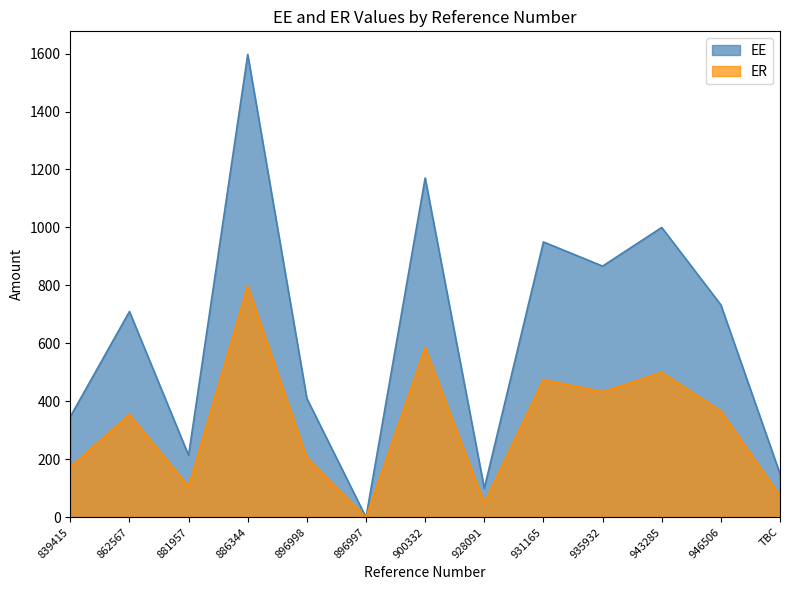

Where does the ER series first go above 355?

886344